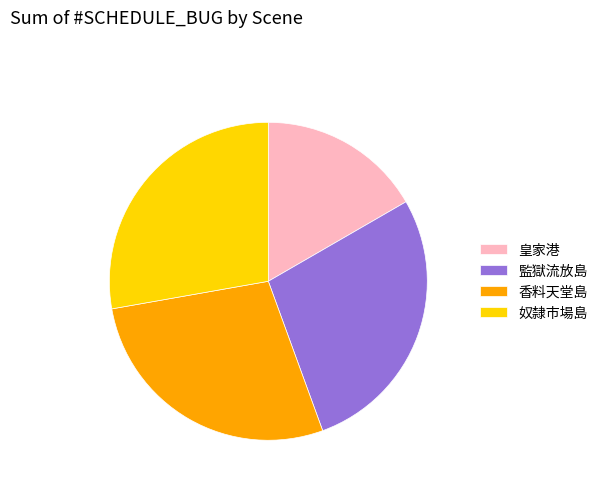

How many slices are in this pie chart?

4